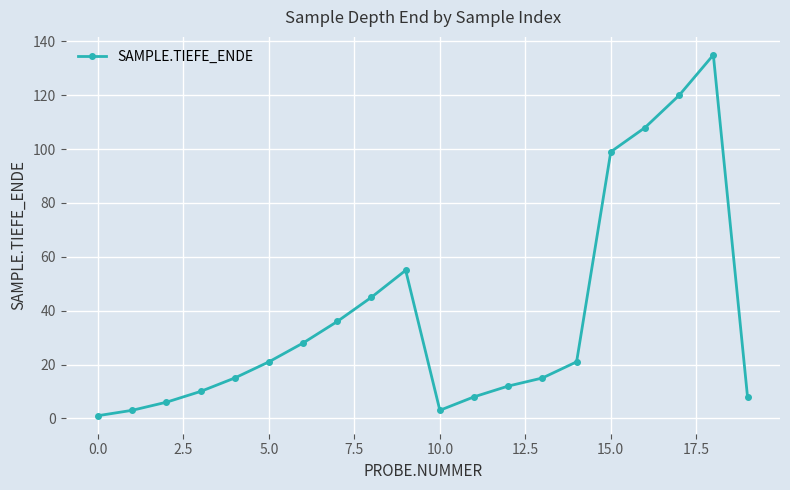

Reading left to right, transcribe all the data shown in this chart.

1	3	6	10	15	21	28	36	45	55	3	8	12	15	21	99	108	120	135	8